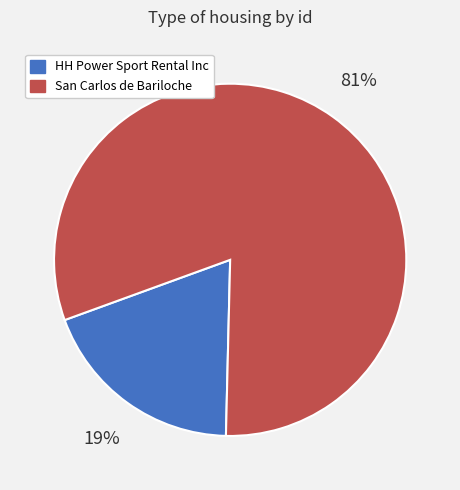

To the nearest percent, what is the difference between the HH Power Sport Rental Inc and San Carlos de Bariloche slice percentages?

62%